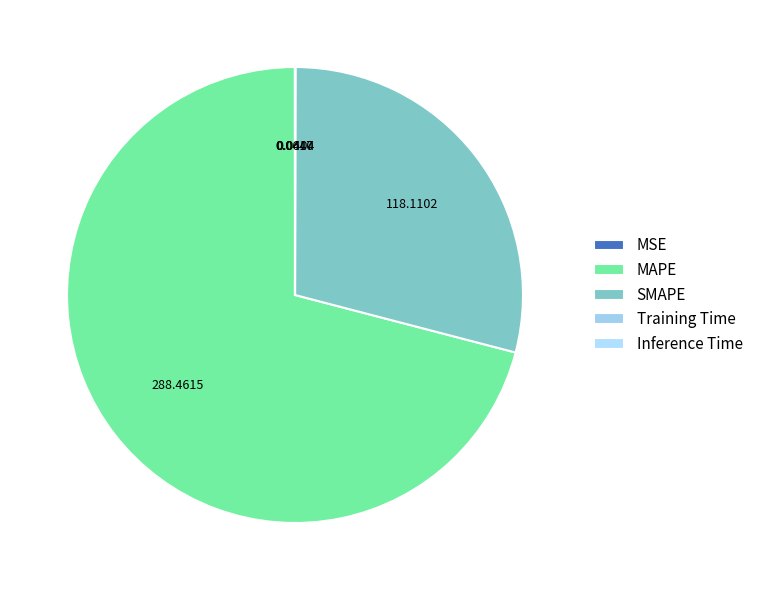

How many segments does this pie chart have?

5